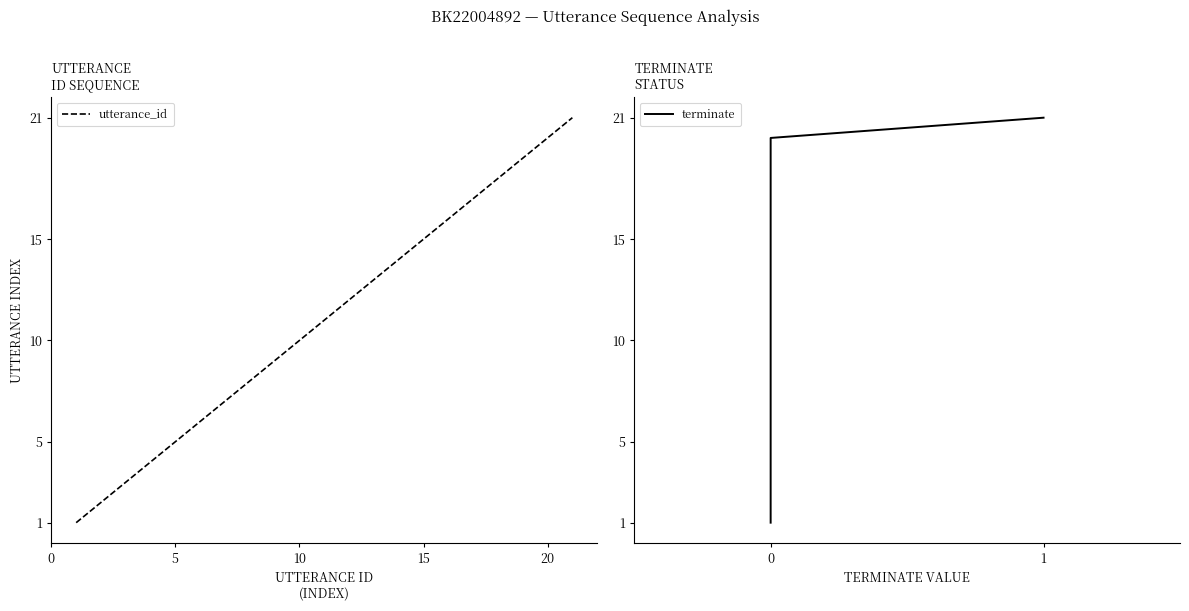

What is the difference between the maximum and minimum values in the terminate series?

20